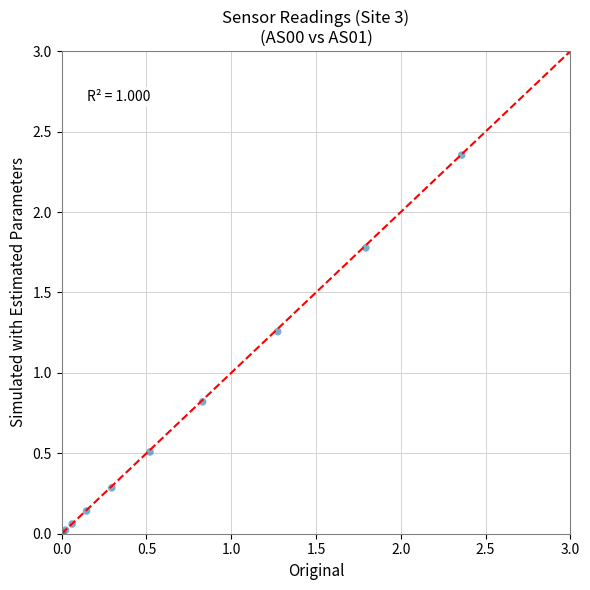

What Y value in the scatter plot is closest to 1?

0.8